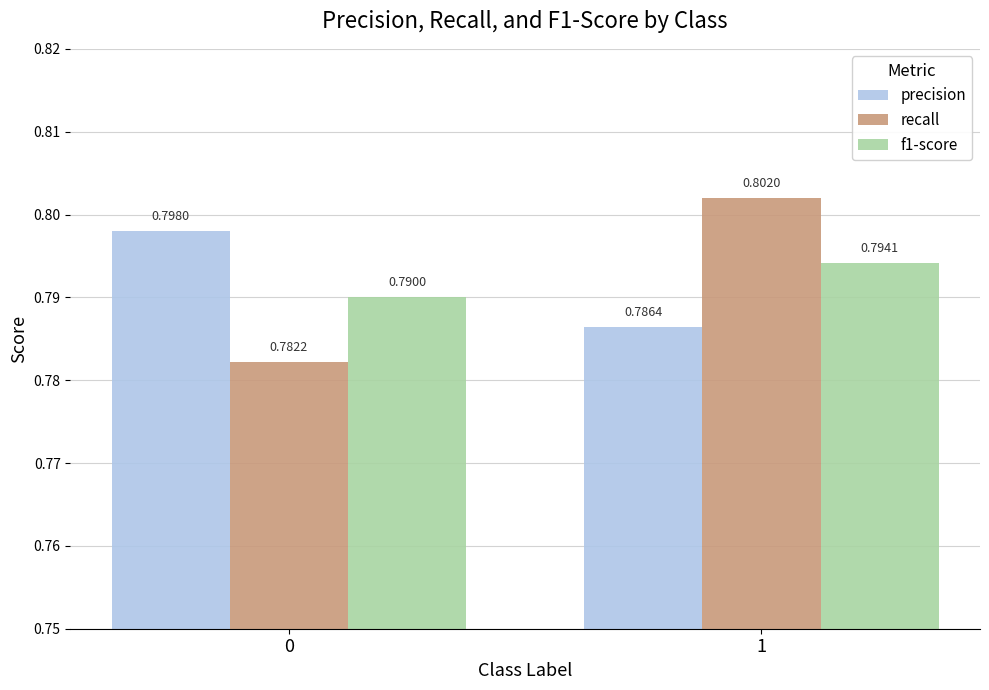

How many bars are there in total?

6